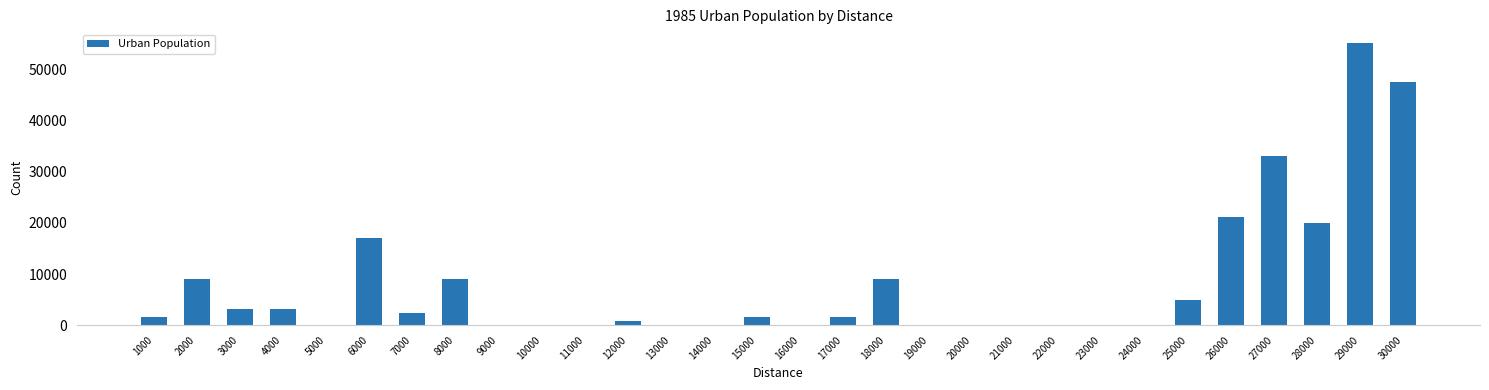

Which label corresponds to the largest value in the chart?

29000